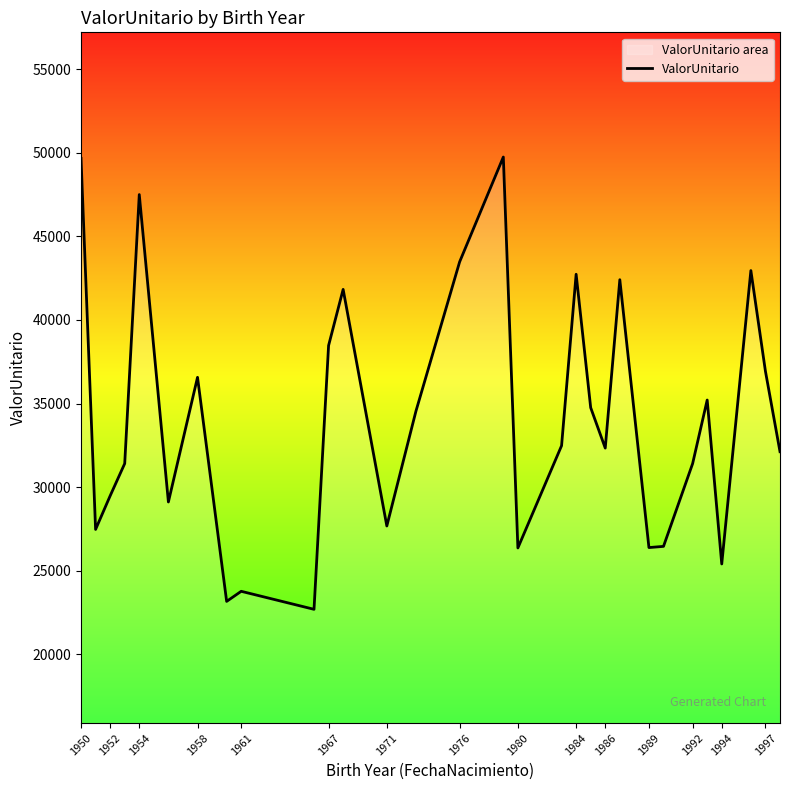

What is the minimum value shown in the chart?

22685.3